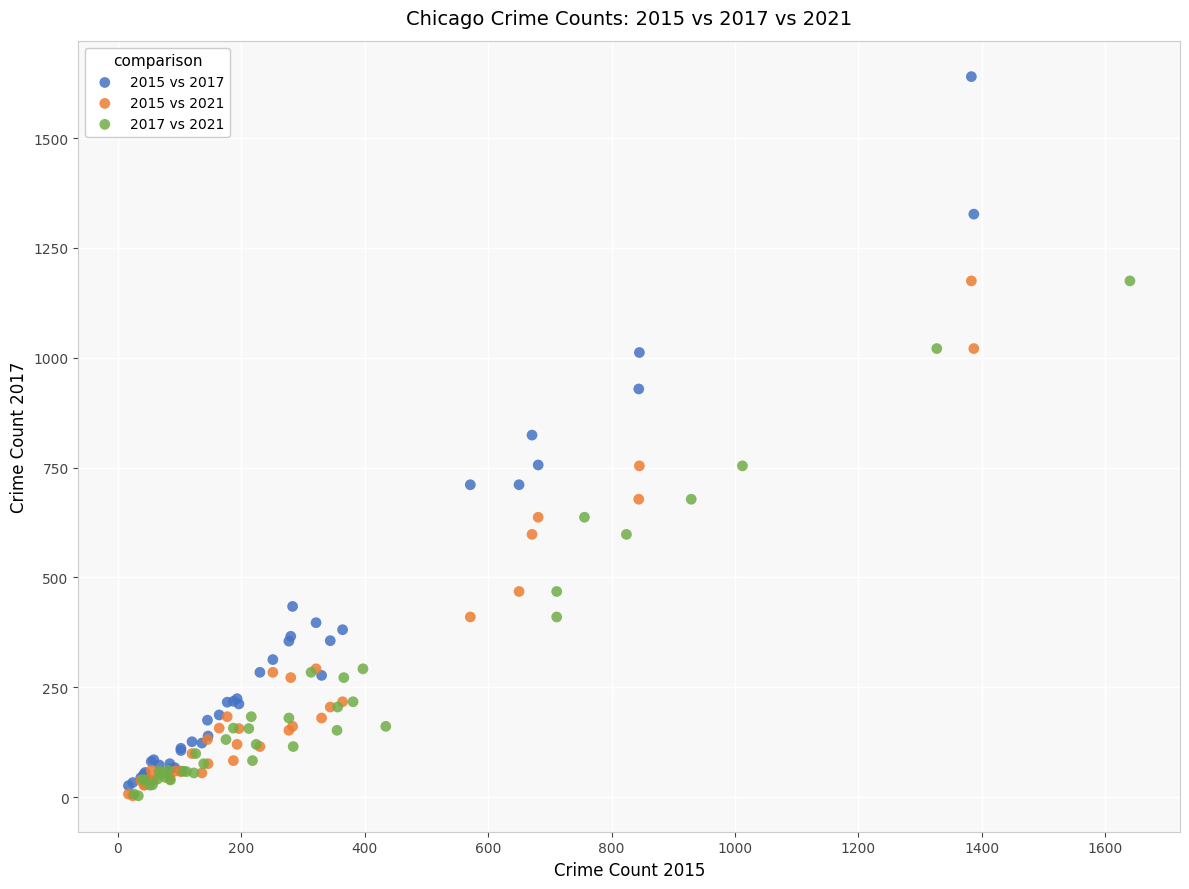

Which series reaches the maximum Y coordinate?

2015 vs 2017